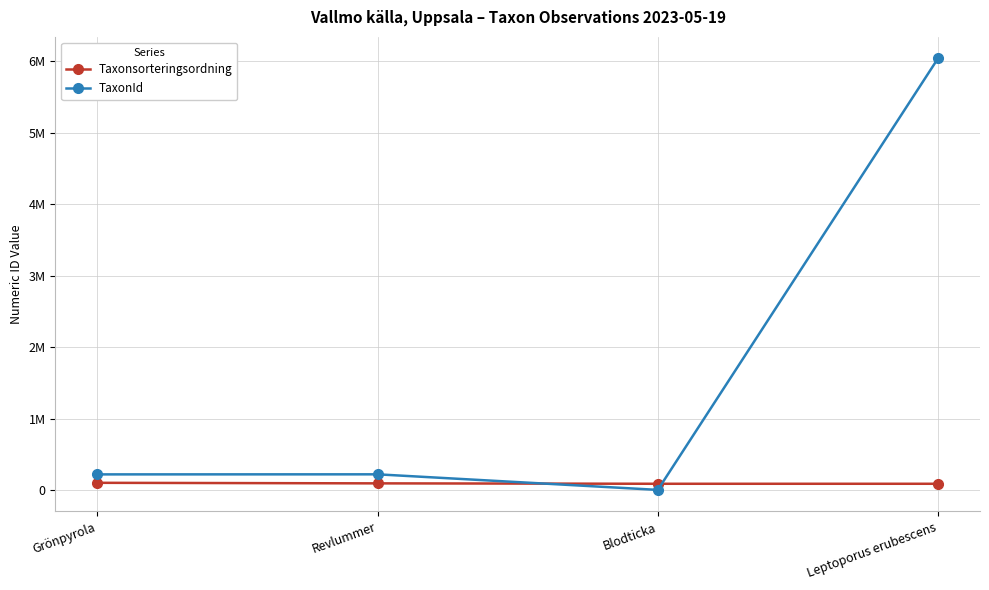

Which series ends up on top after the final intersection of Taxonsorteringsordning and TaxonId?

TaxonId